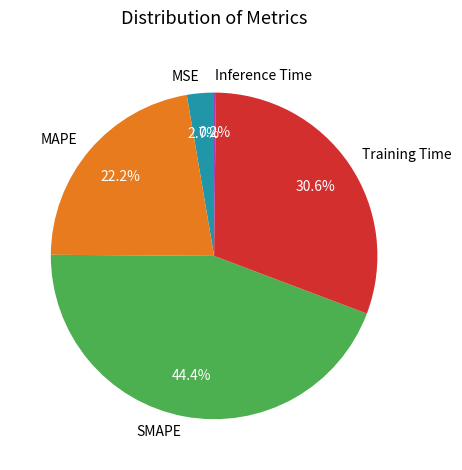

What percentage is NOT represented by SMAPE?

55.6%